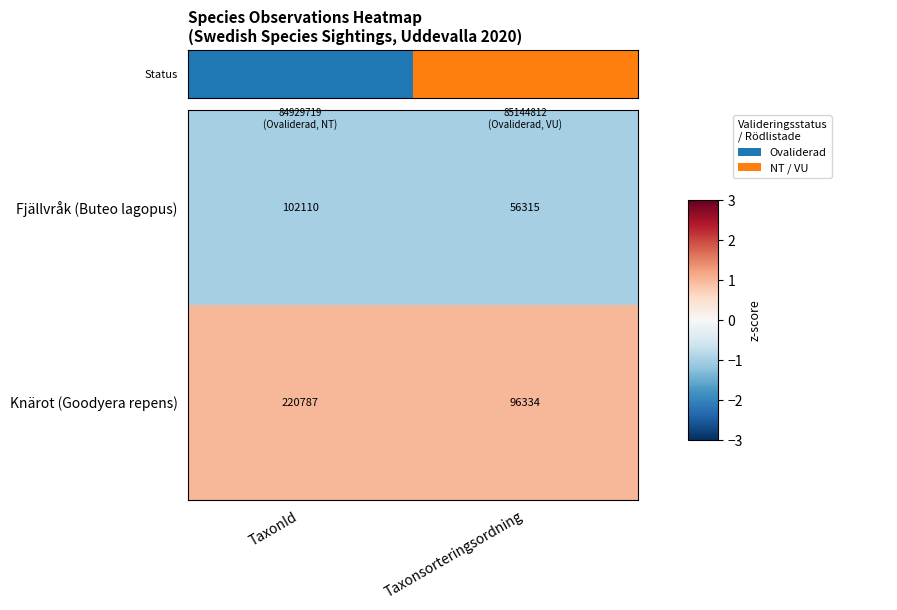

Rank the series by their maximum value, from lowest to highest.

Fjällvråk (Buteo lagopus), Knärot (Goodyera repens)